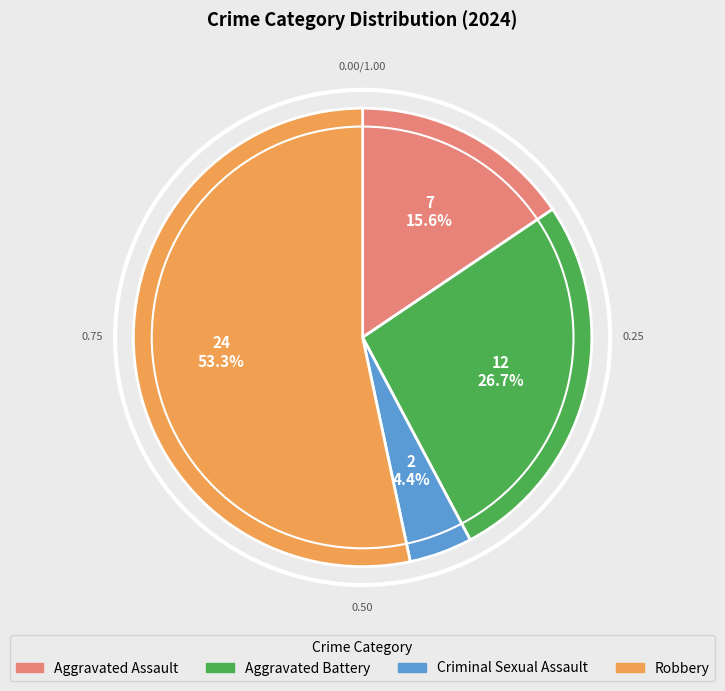

Between Aggravated Battery and Robbery, which is larger?

Robbery